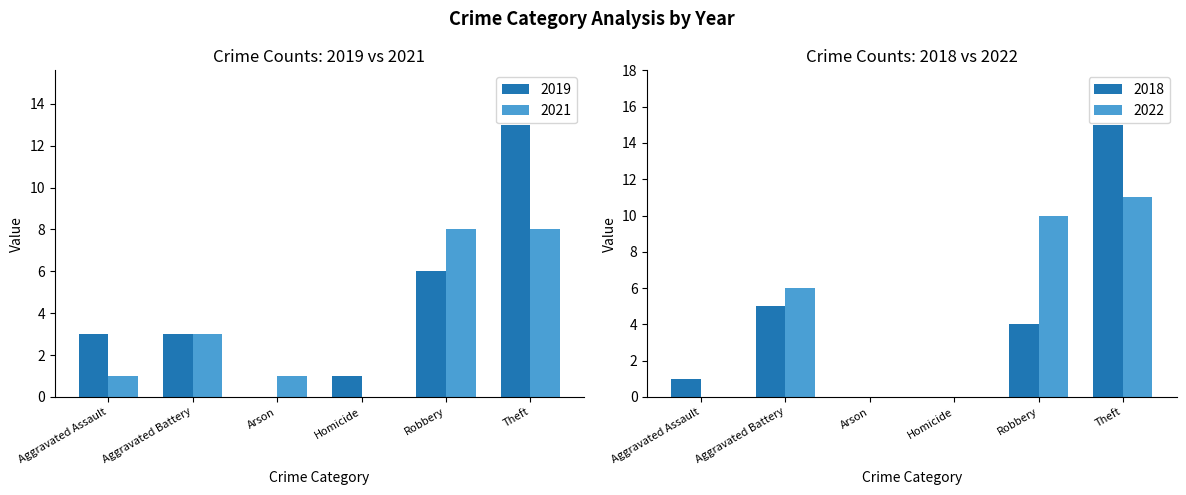

What is the sum of all 2021 values?

21